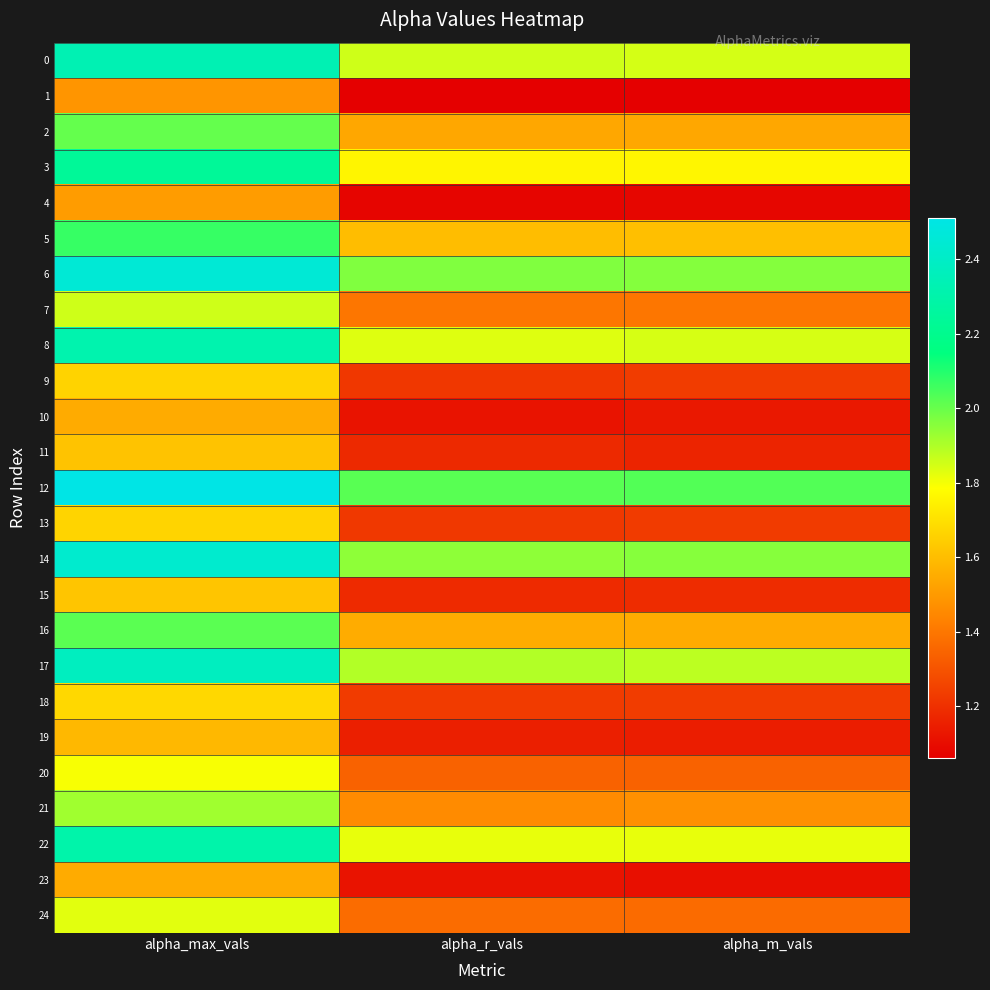

Which series has the largest total across all categories?

12